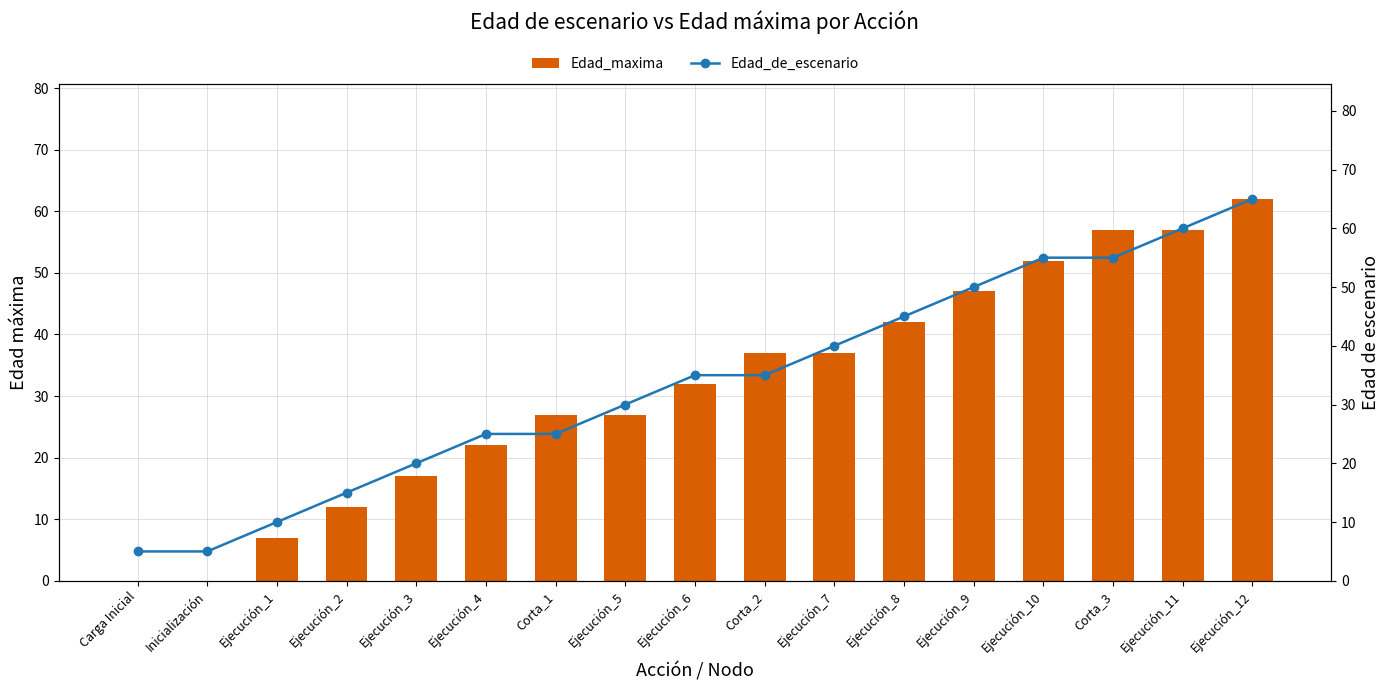

Is it true that Edad_de_escenario equals 10 at Ejecución_1?

True